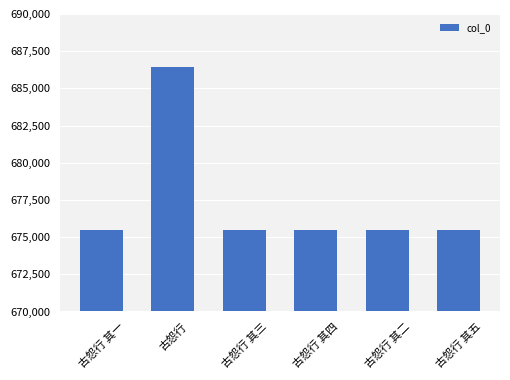

What is the maximum value shown in the chart?

686466